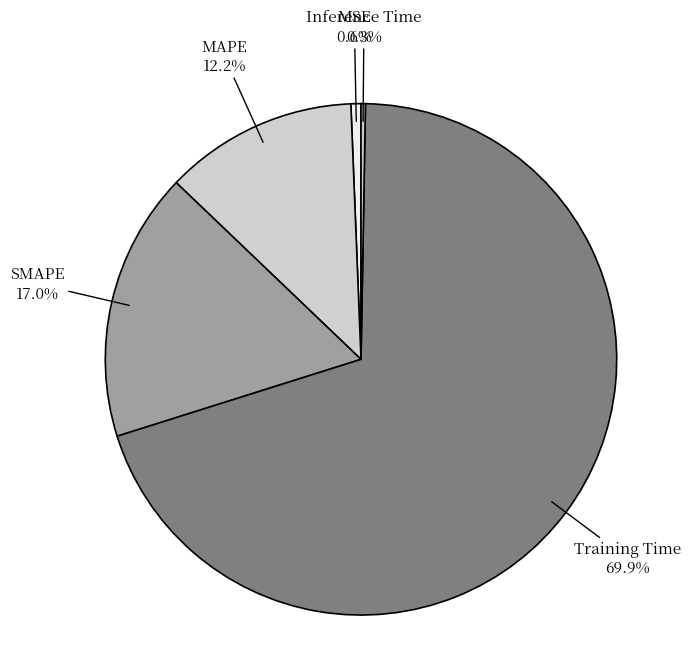

Rank the categories by value from lowest to highest.

Inference Time, MSE, MAPE, SMAPE, Training Time